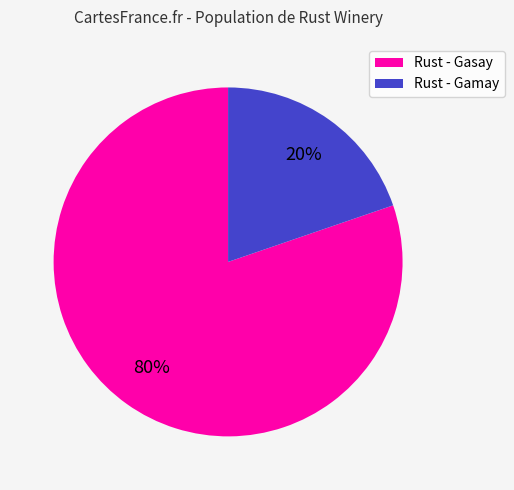

How many segments does this pie chart have?

2